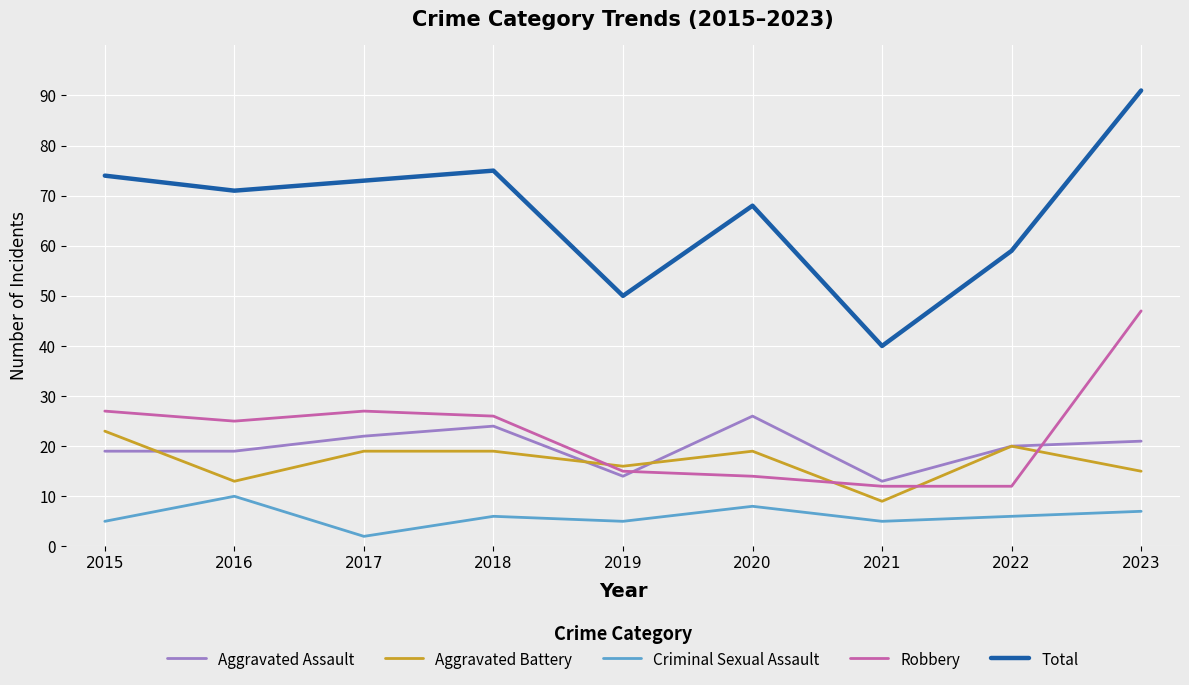

At which category is the sum across all series the highest?

2023